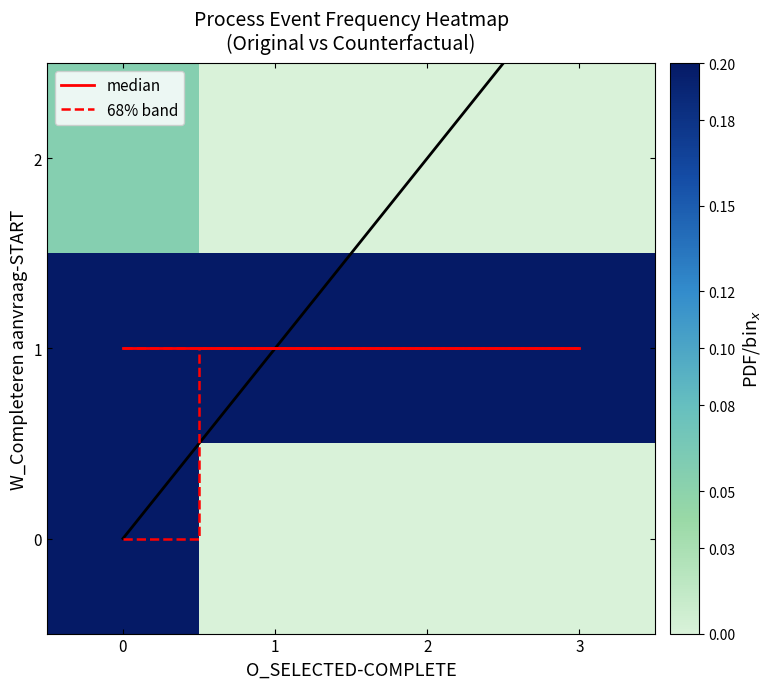

Between 1 and 3, which is larger?

1